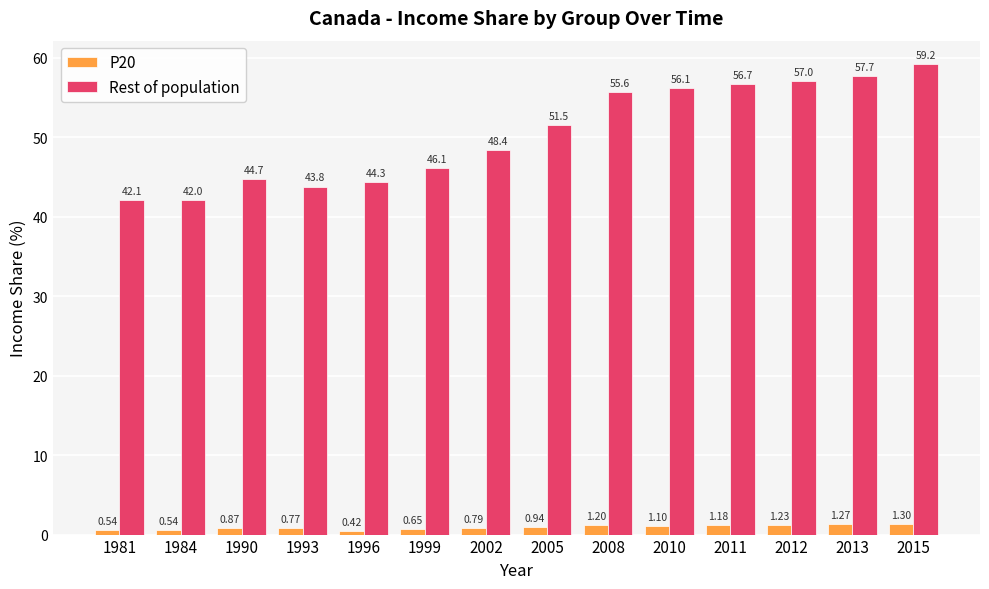

Which series has the largest total across all categories?

Rest of population